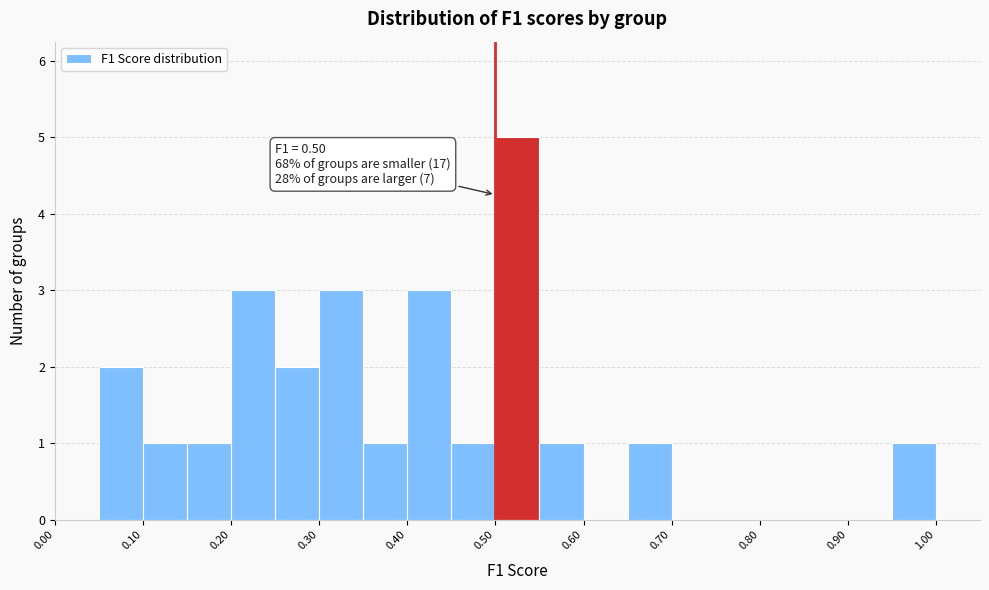

Over which range of the x-axis is the bar tallest?

0.50 to 0.55